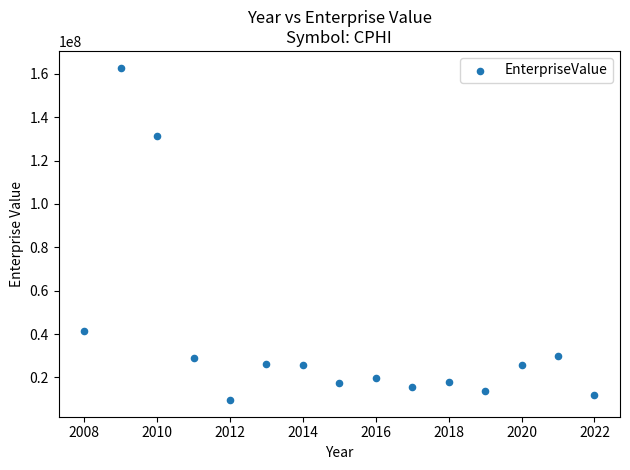

What is the range of Y values (max minus min)?

153407411.3